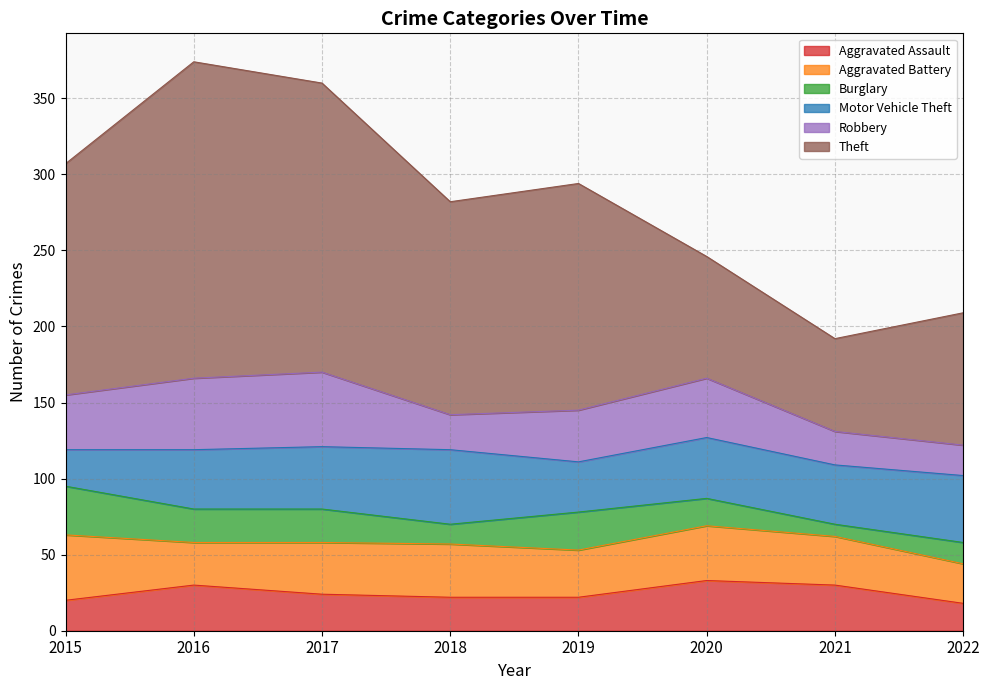

At which label does Aggravated Battery reach its peak?

2015